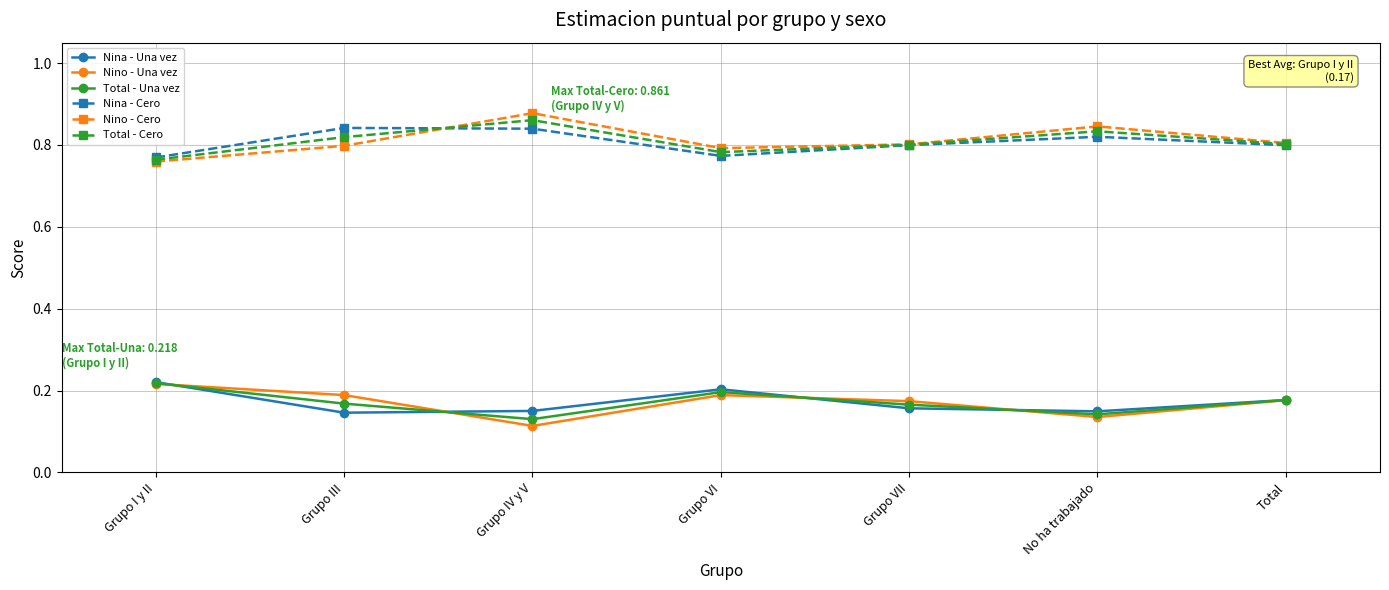

Which category has the highest value across all series?

Grupo IV y V